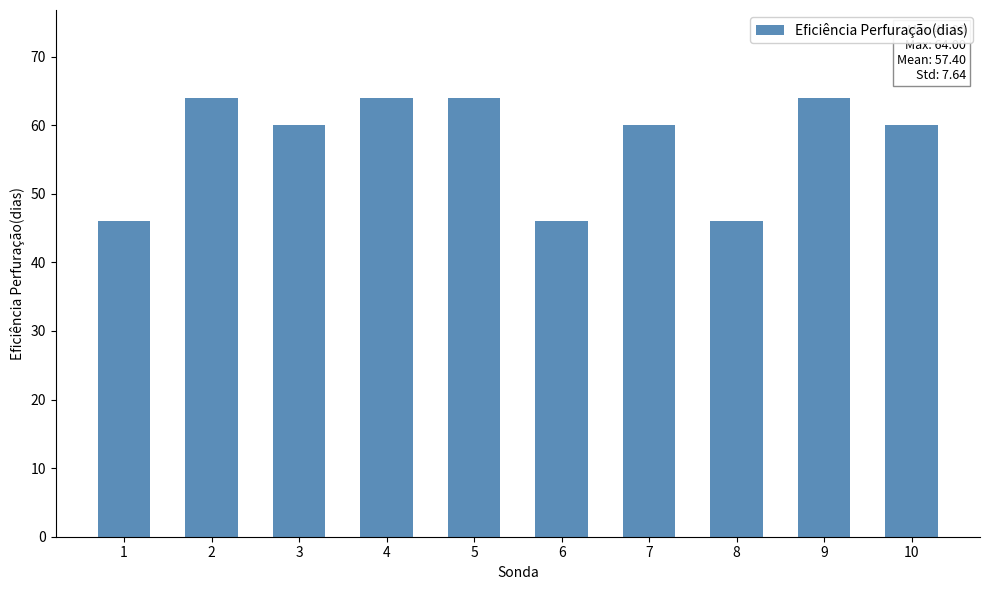

What is the smallest value displayed?

46